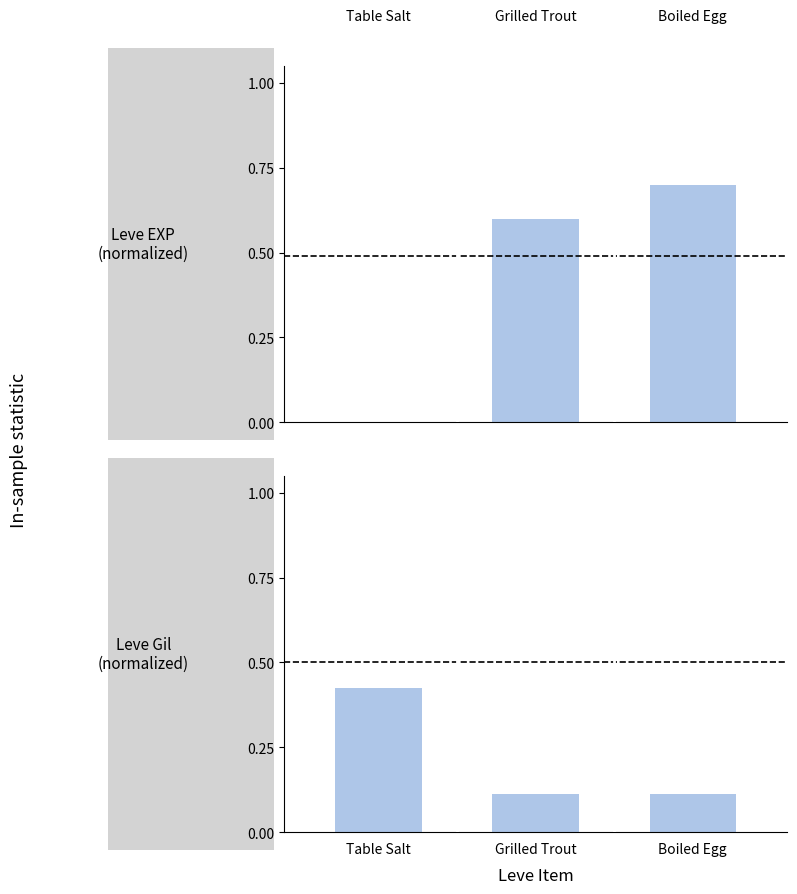

What is the label of the 1st bar from the left?

Table Salt